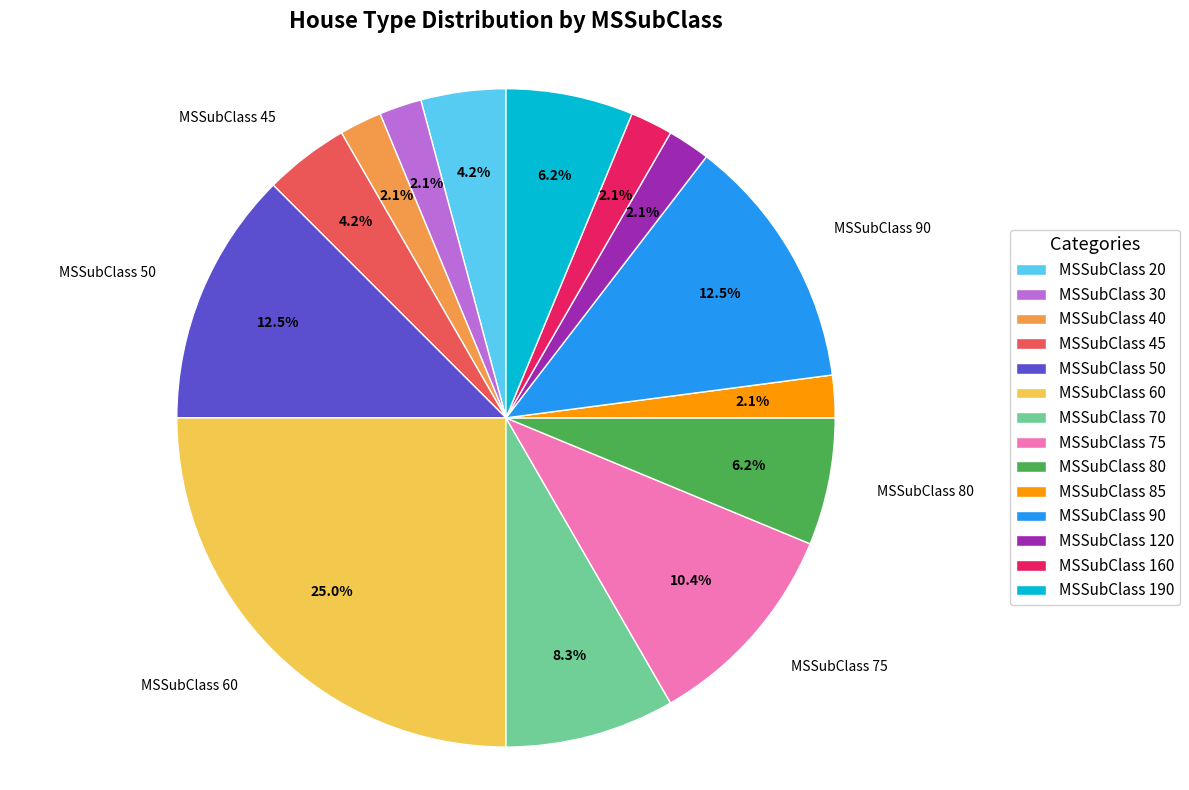

Count the number of slices in the pie.

14